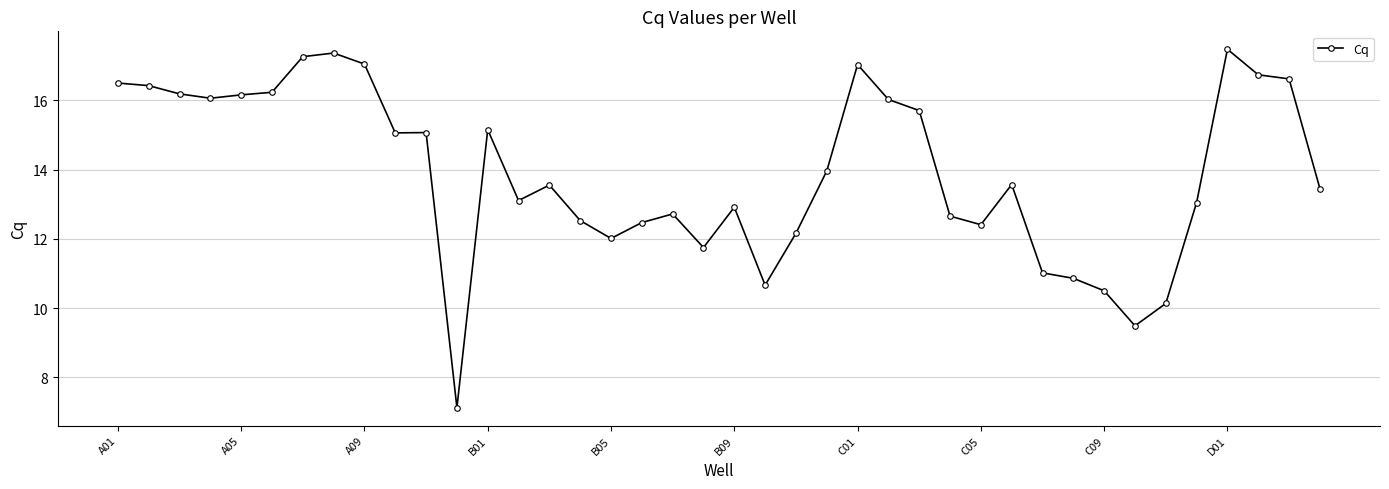

What is the value of the 32nd point from the left?

10.9